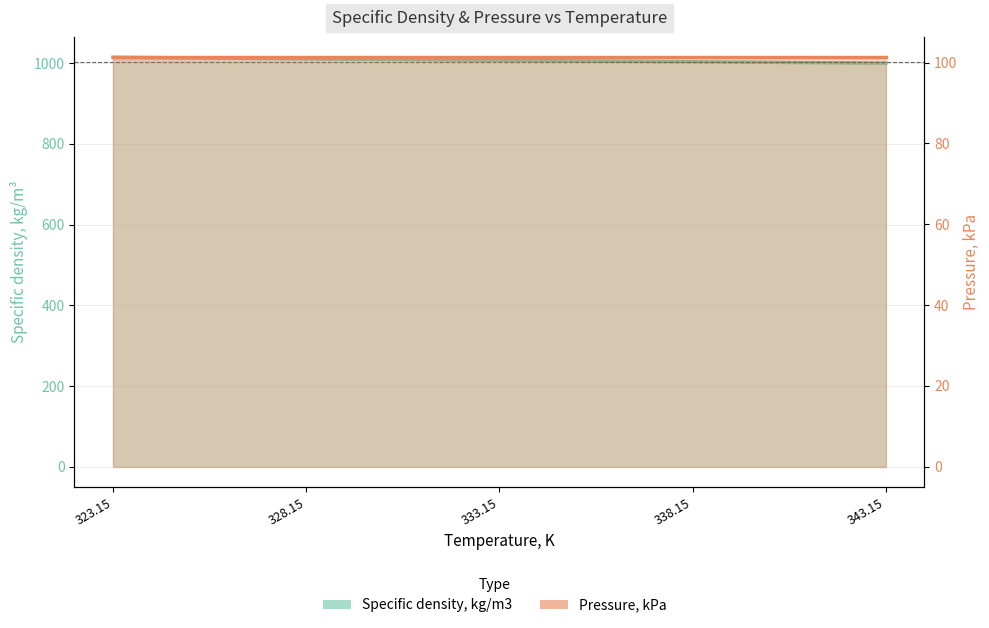

At which label does the data first exceed 1007?

323.15